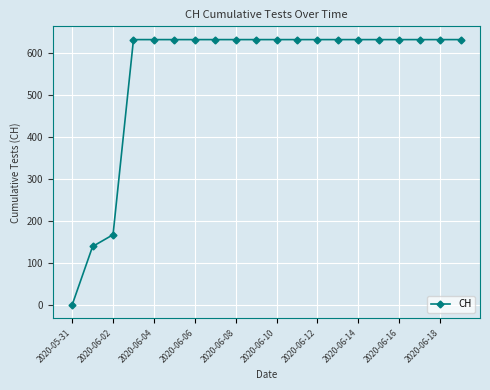

What is the average value?

552